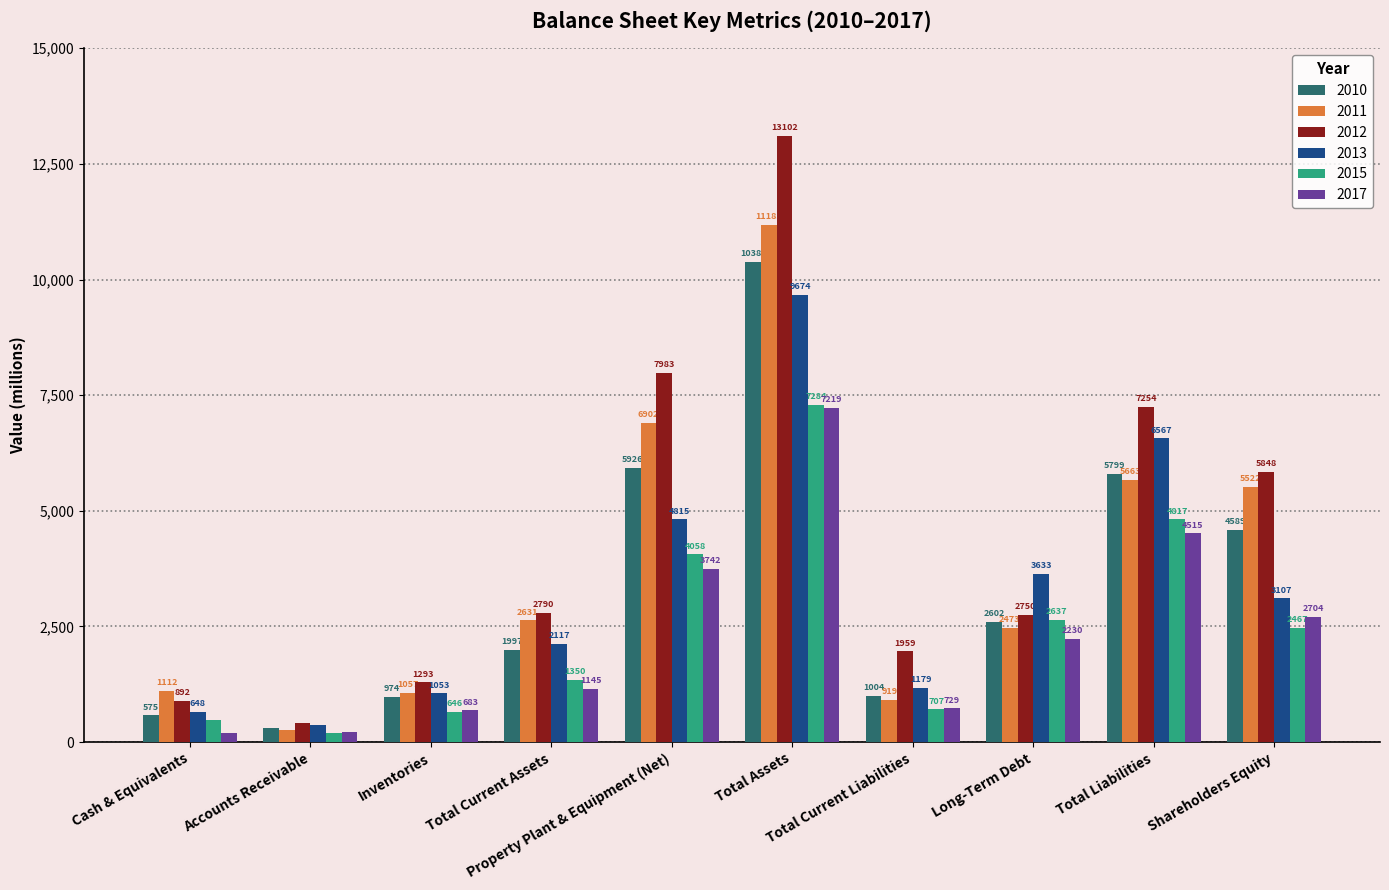

What is the average value of the 2011 series?

3773